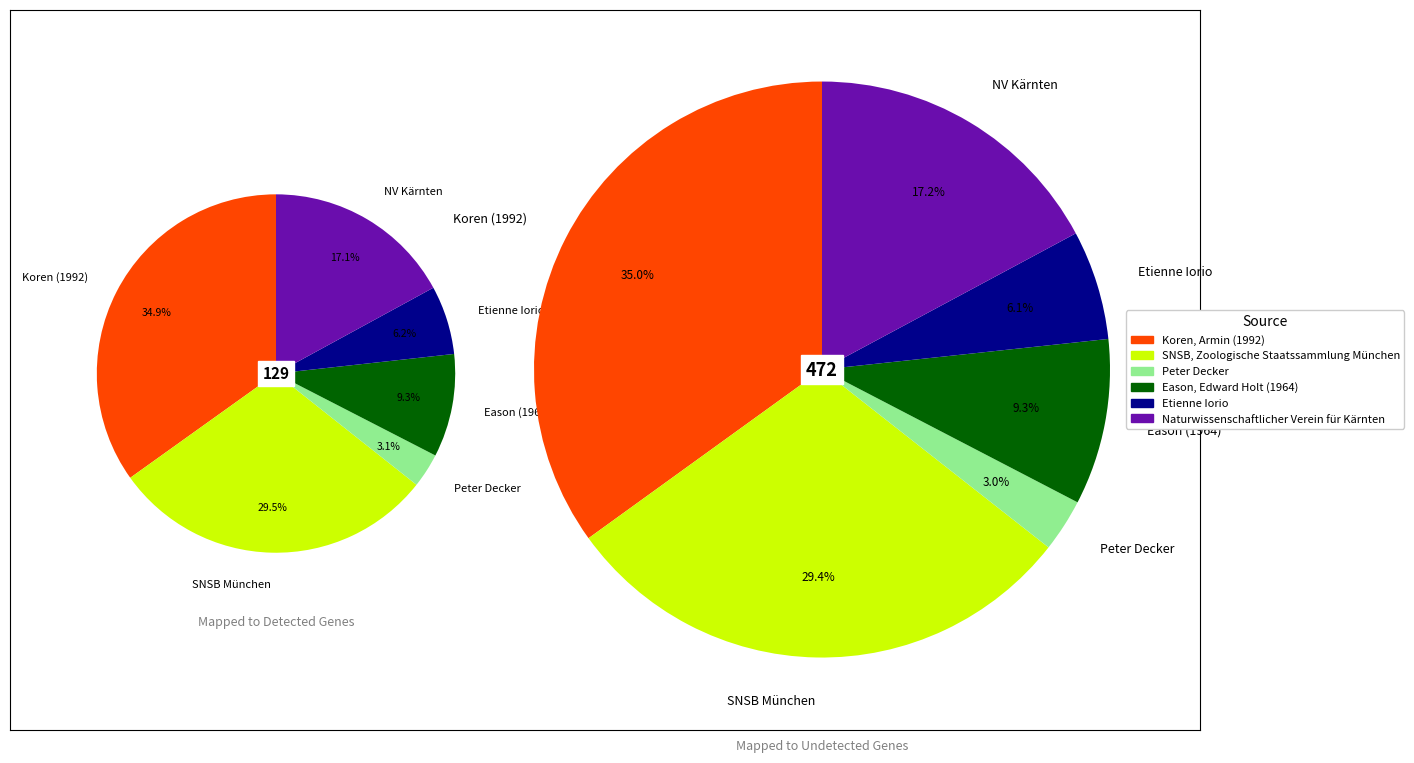

Does any single category account for the majority?

No